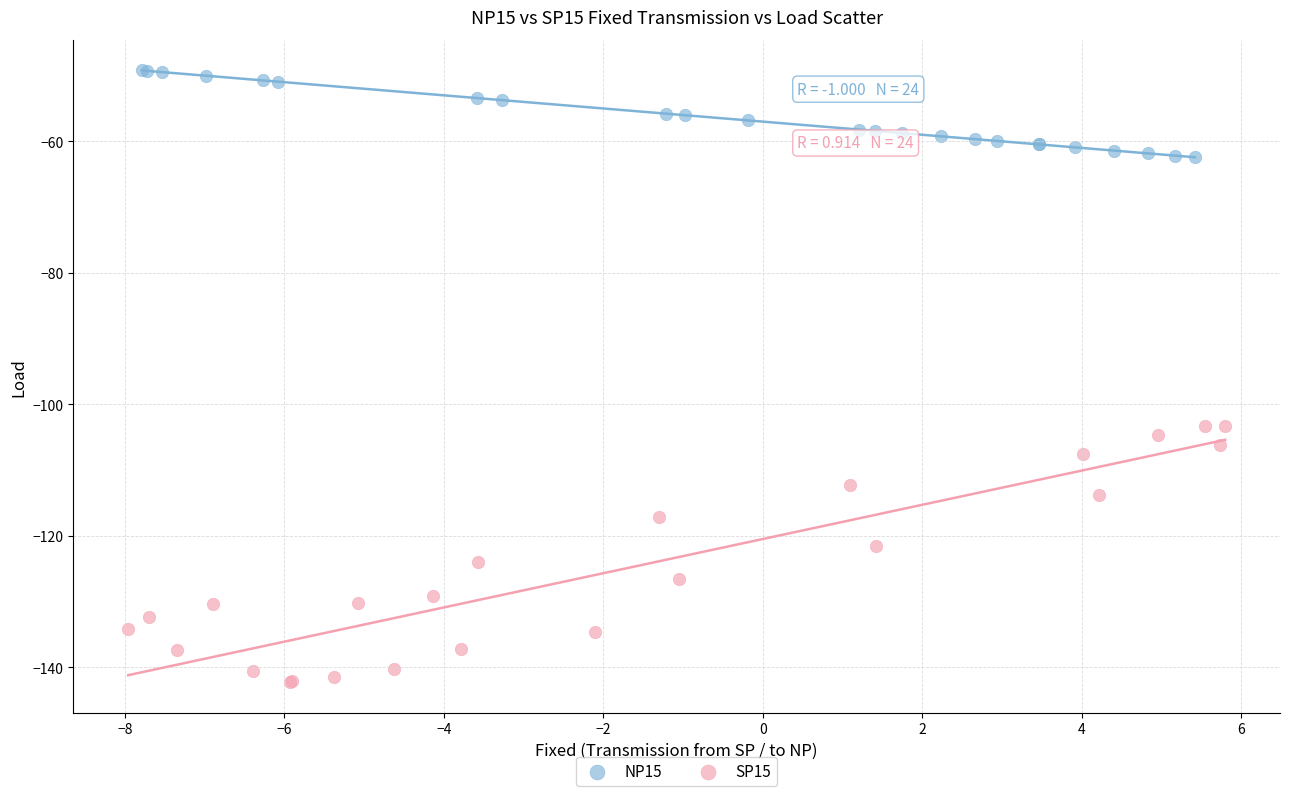

Which series reaches the maximum Y coordinate?

NP15